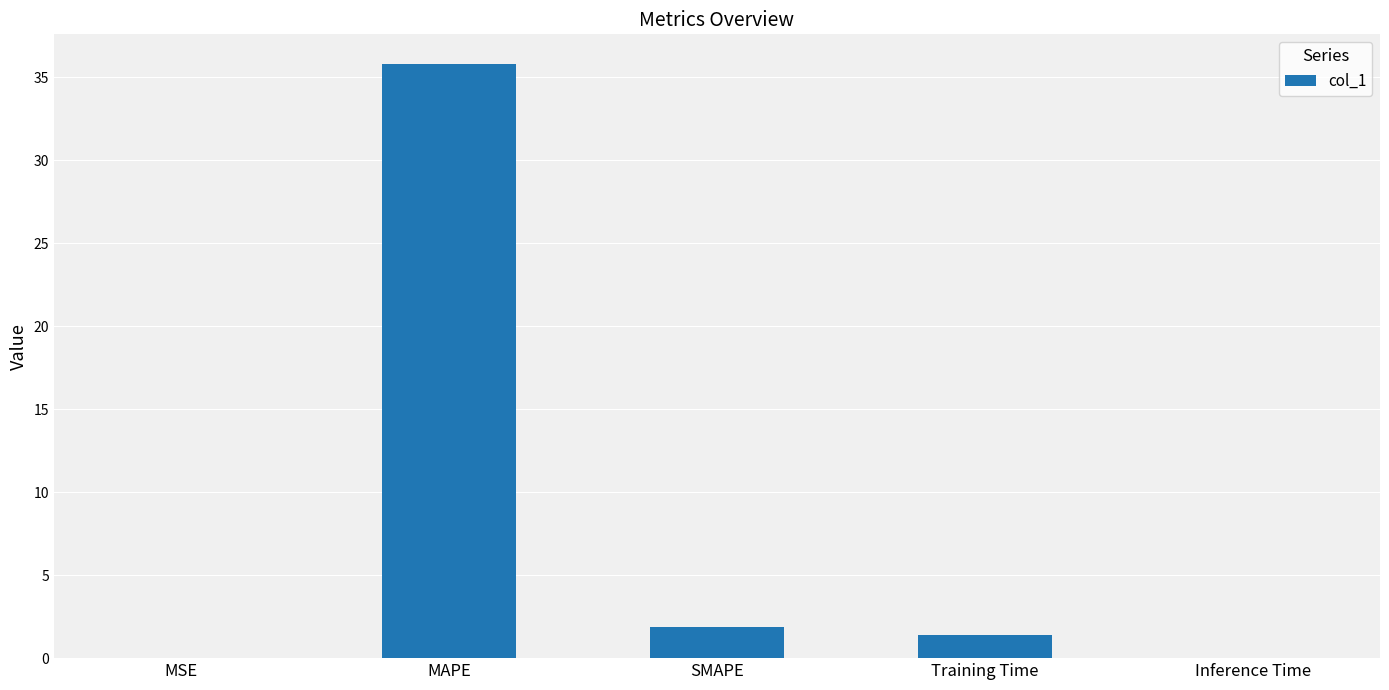

True or false: the data shows 1.9 at SMAPE.

True